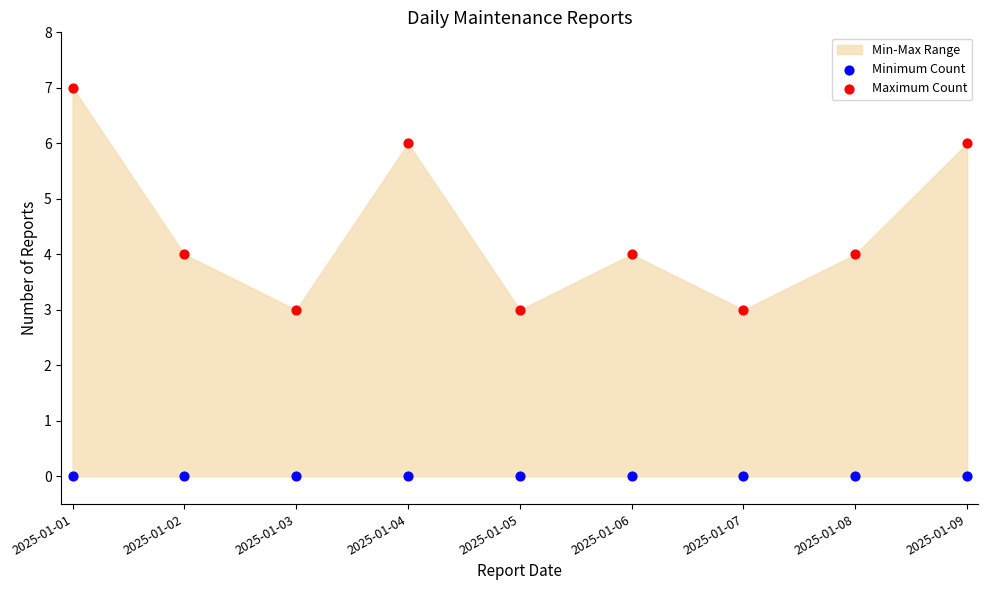

Which series reaches the maximum Y coordinate?

Maximum Count